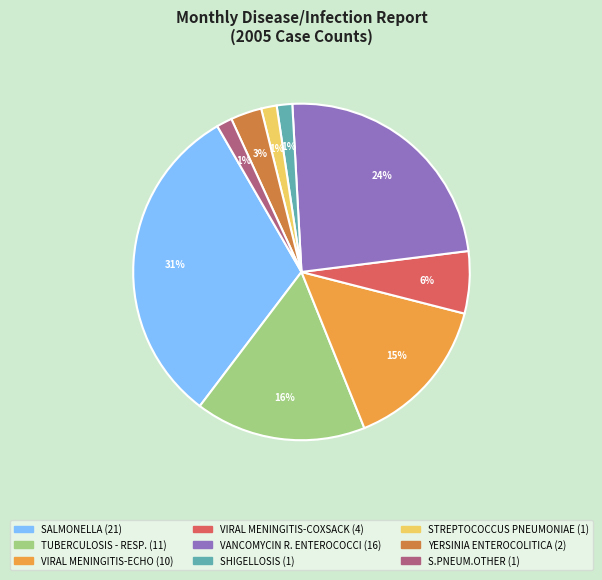

What percentage is the YERSINIA ENTEROCOLITICA slice, to the nearest percent?

3%